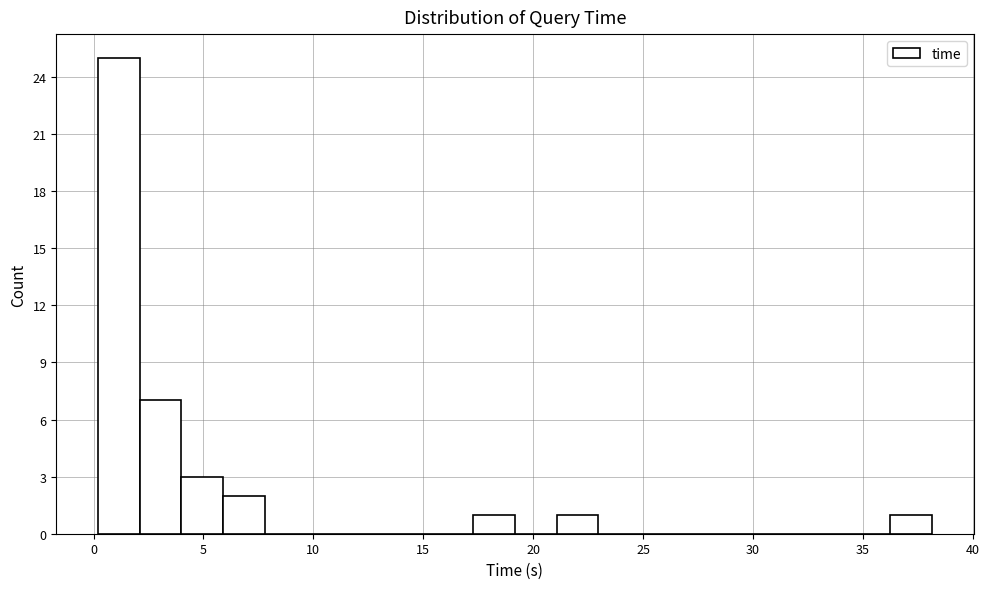

Read against the x-axis, roughly where is the centre of the tallest bar?

1.0